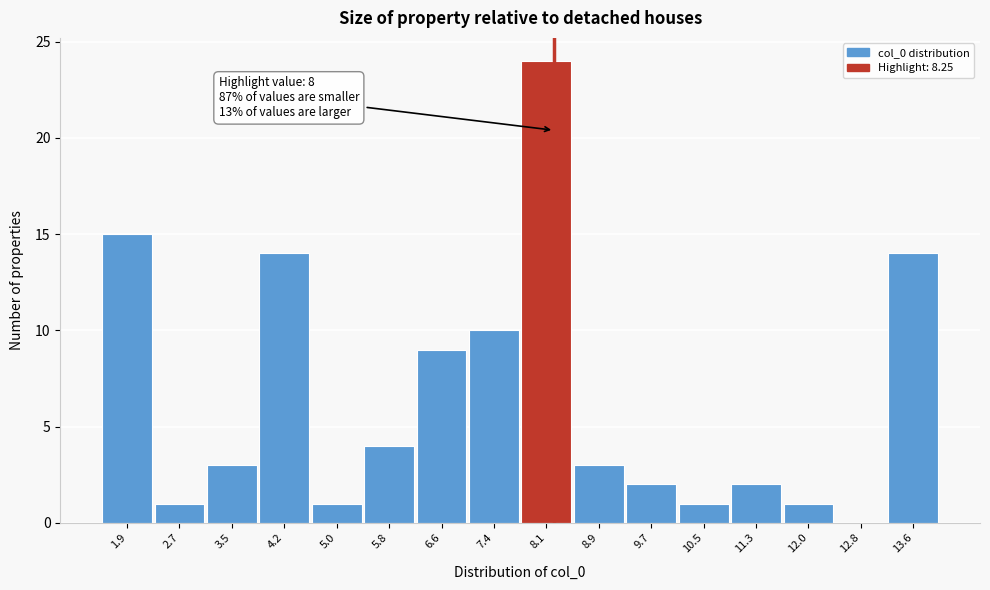

Over which range of the x-axis is the bar tallest?

7.8 to 8.5